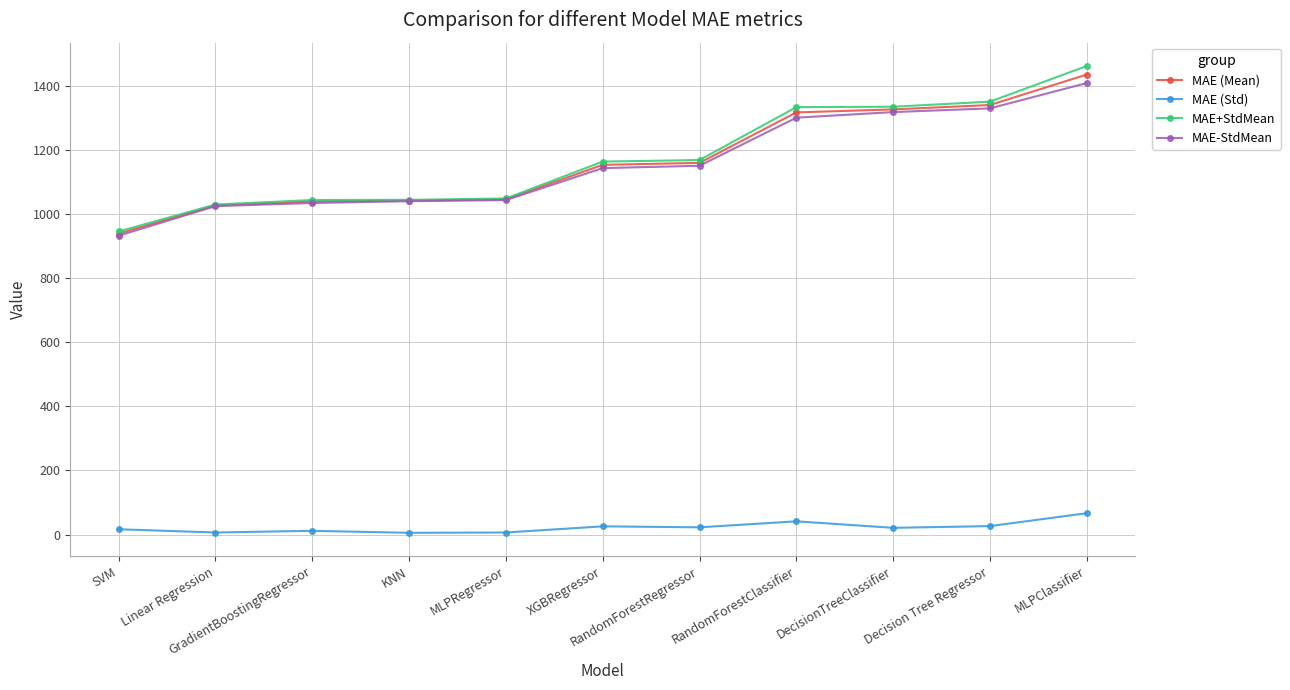

What is the value of the MAE (Std) point at the 5th from the left?

6.3